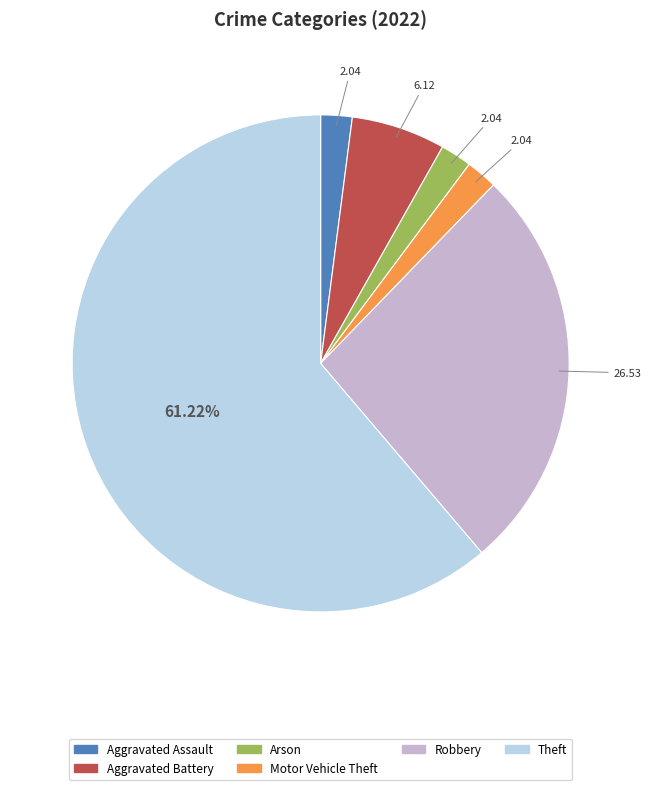

True or false: Aggravated Assault accounts for 2% of the total.

True